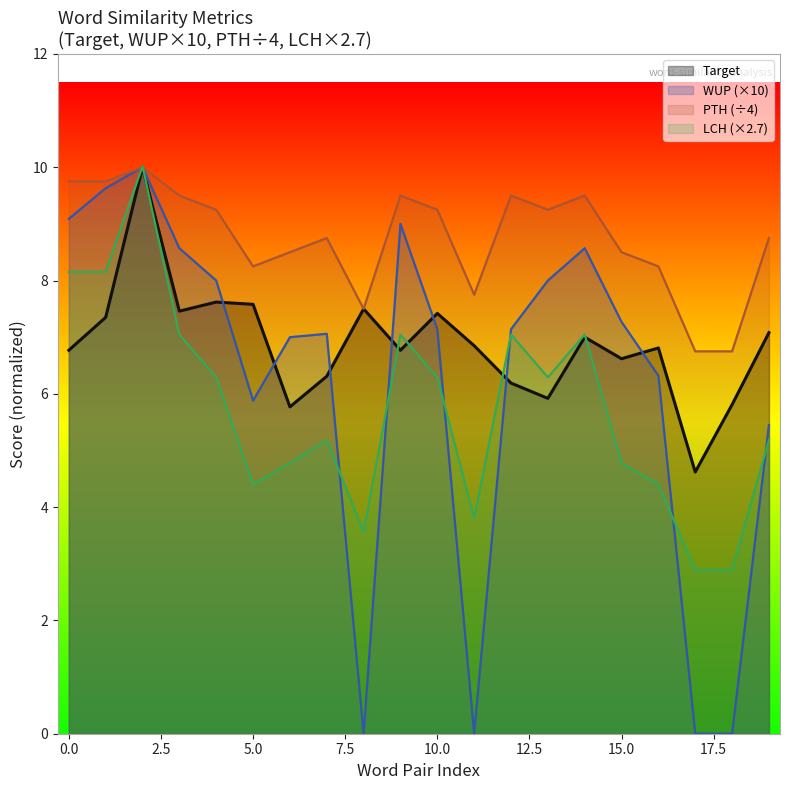

Where do Target and WUP first cross each other?

4 and 5